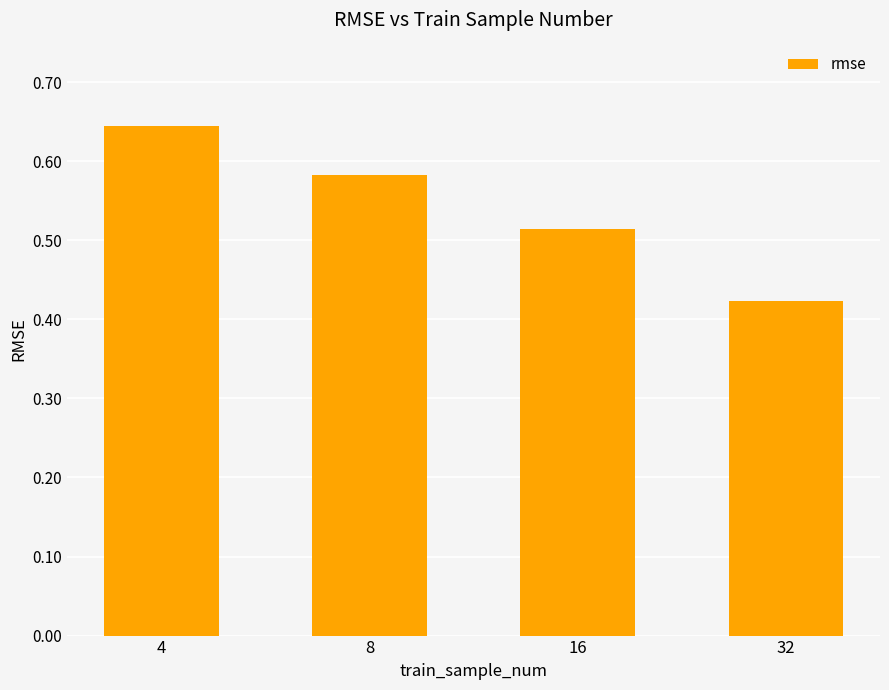

Which has a higher value, 4 or 32?

4